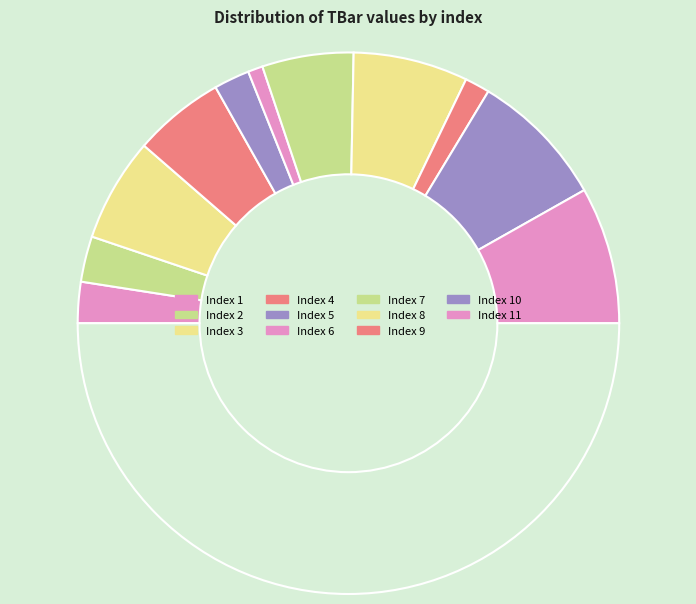

Which slice is the largest?

10